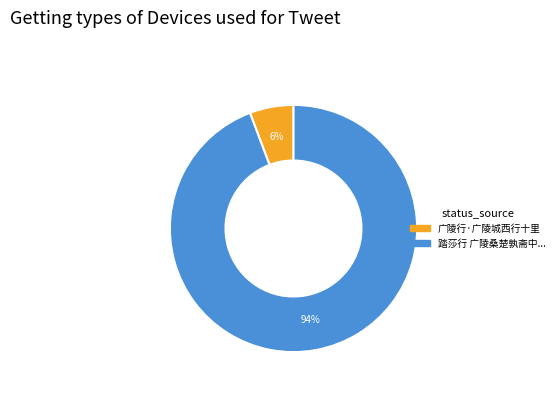

How many segments does this pie chart have?

2